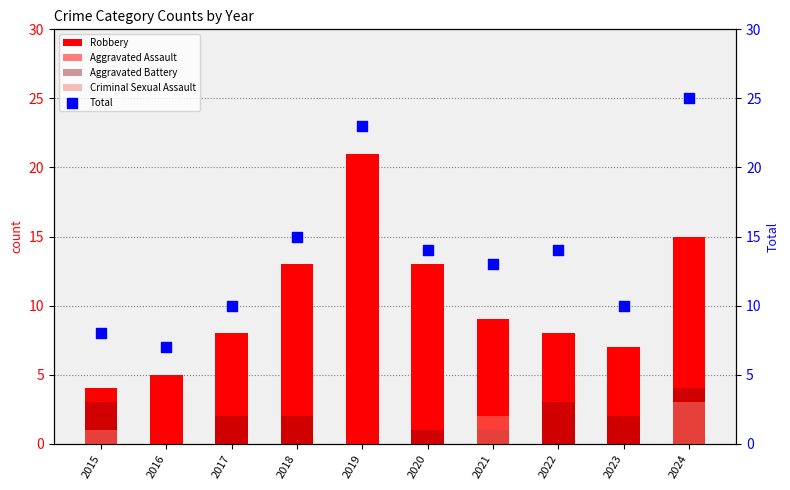

Which series contains the lowest Y value?

Aggravated Assault